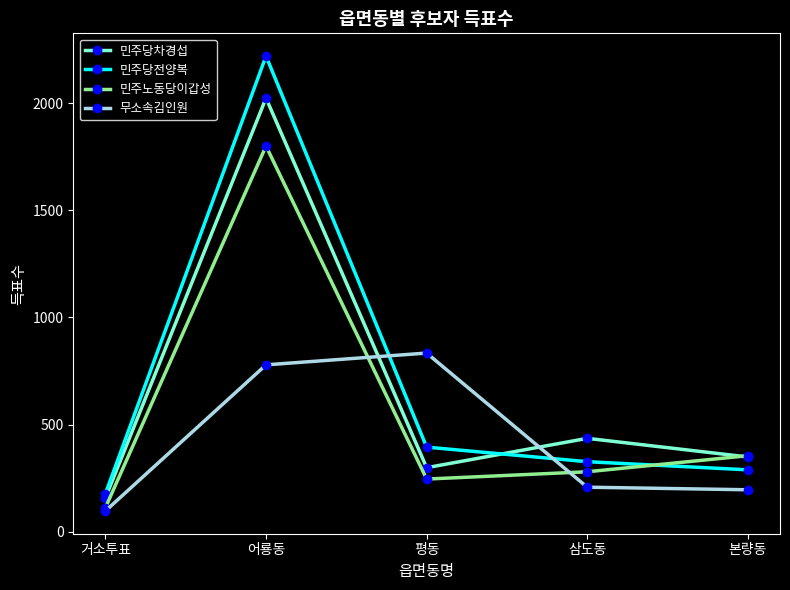

How many distinct data groups are displayed?

4